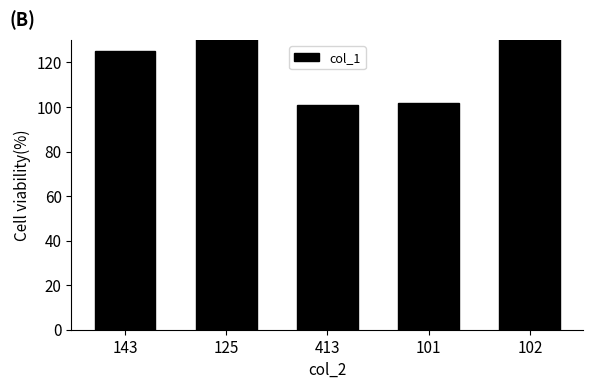

How many data points are less than 125?

2